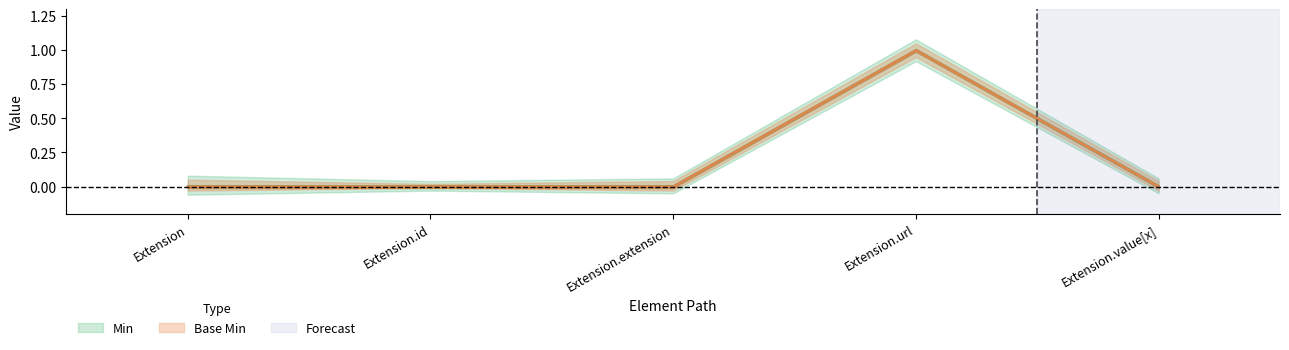

True or false: Base Min and Min cross at least once.

False